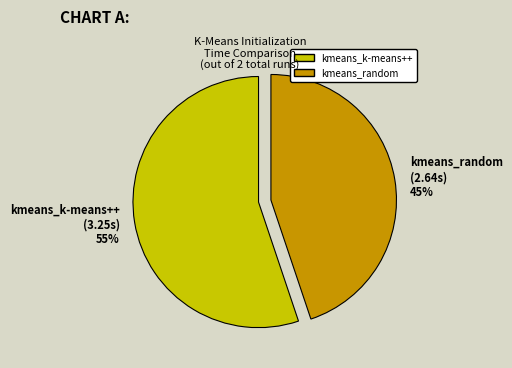

Which slice represents more than half of the pie?

kmeans_k-means++